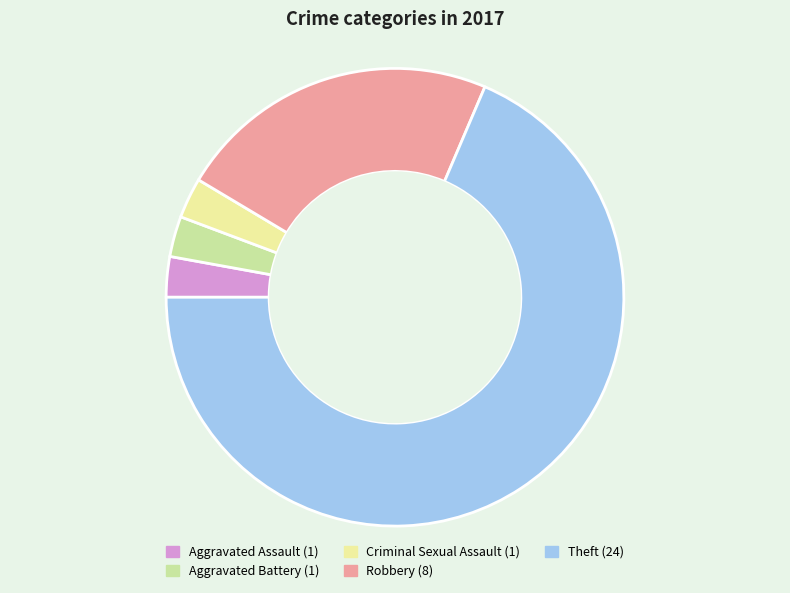

Which category has the biggest portion of the pie?

Theft